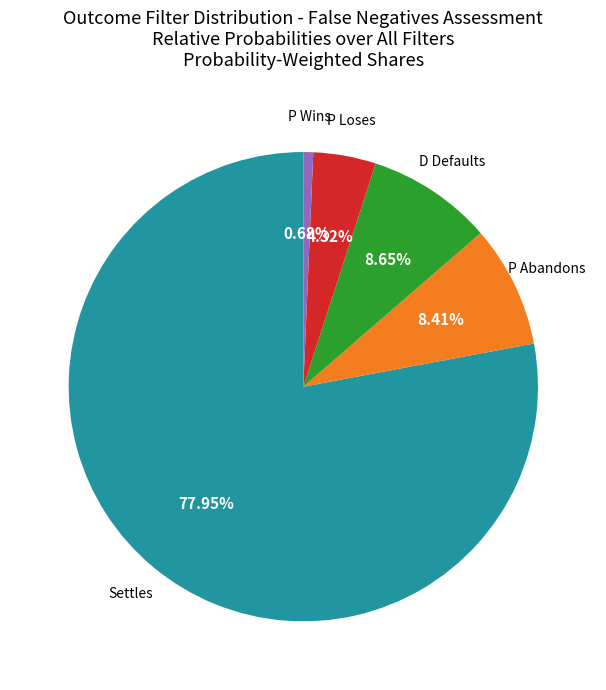

Is there a majority slice in this chart?

Yes